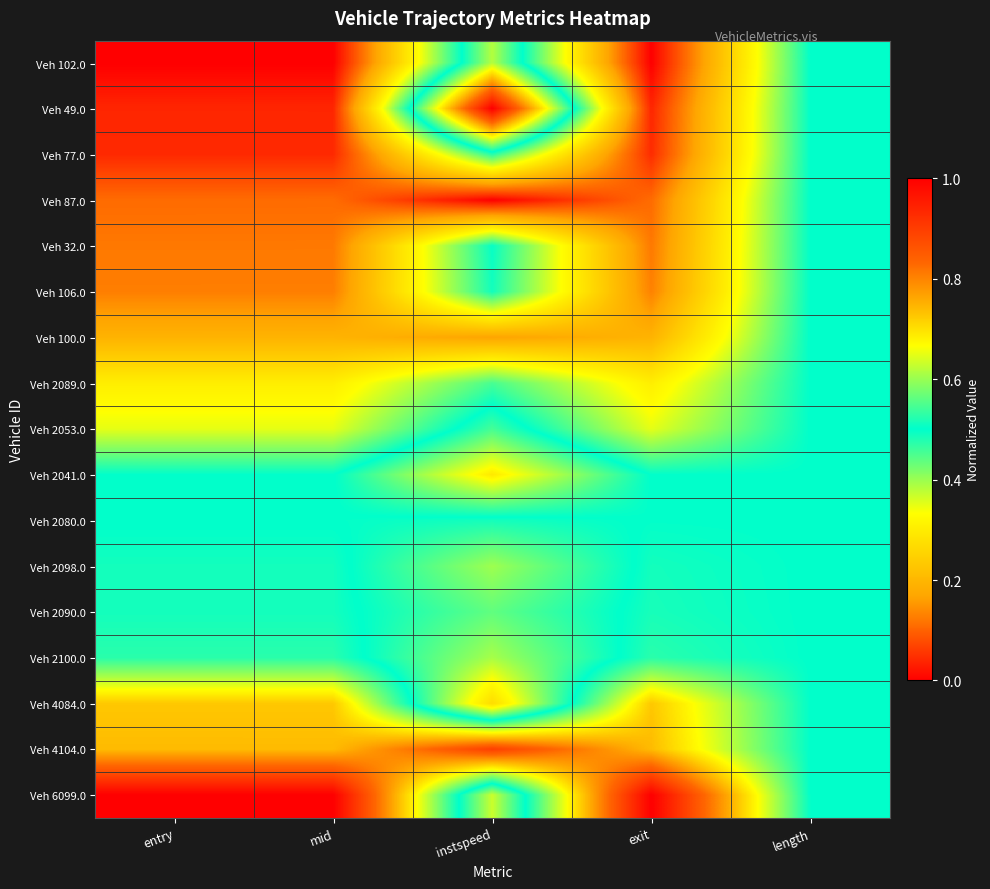

What is the spread (max minus min) of values at entry?

1.0